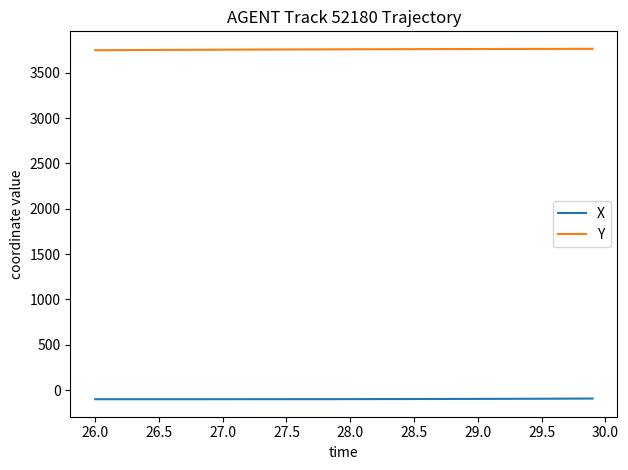

Which series has the largest total across all categories?

Y